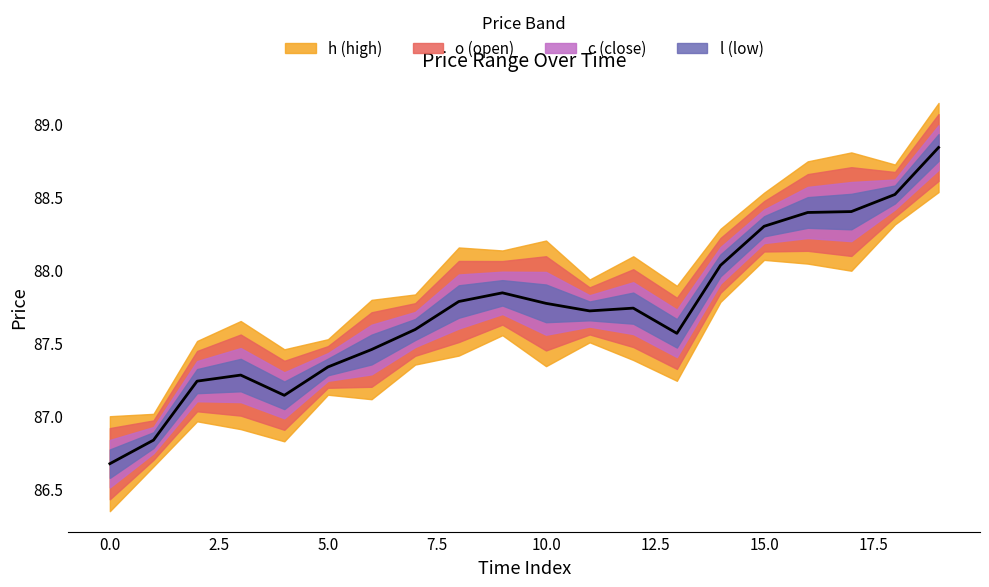

What is the difference between the c values at 19 and 9?

0.9